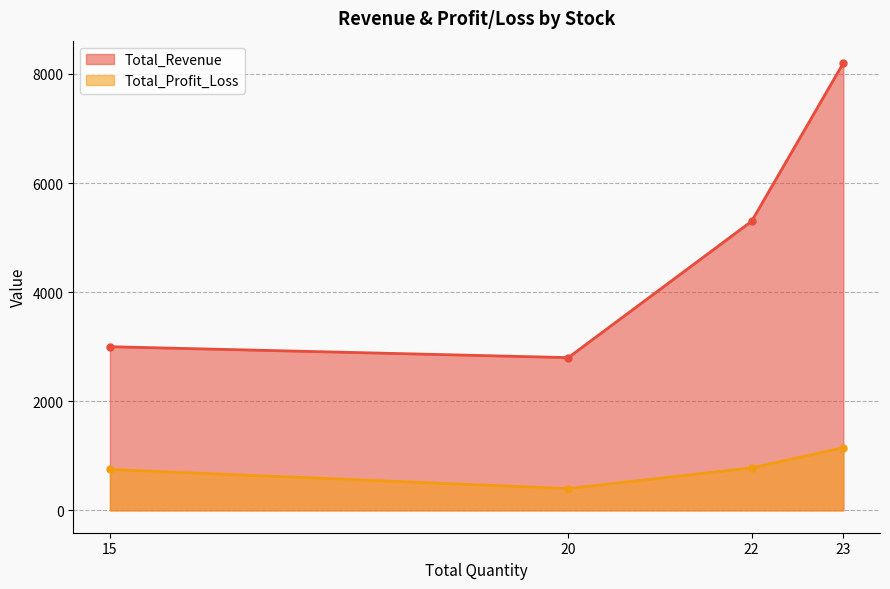

What is the value of the Total_Profit_Loss point at the 4th from the left?

1150